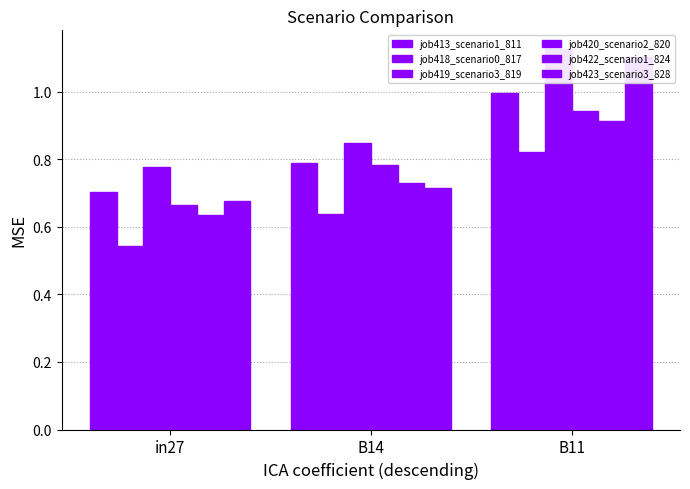

At which category is the sum across all series the highest?

B11